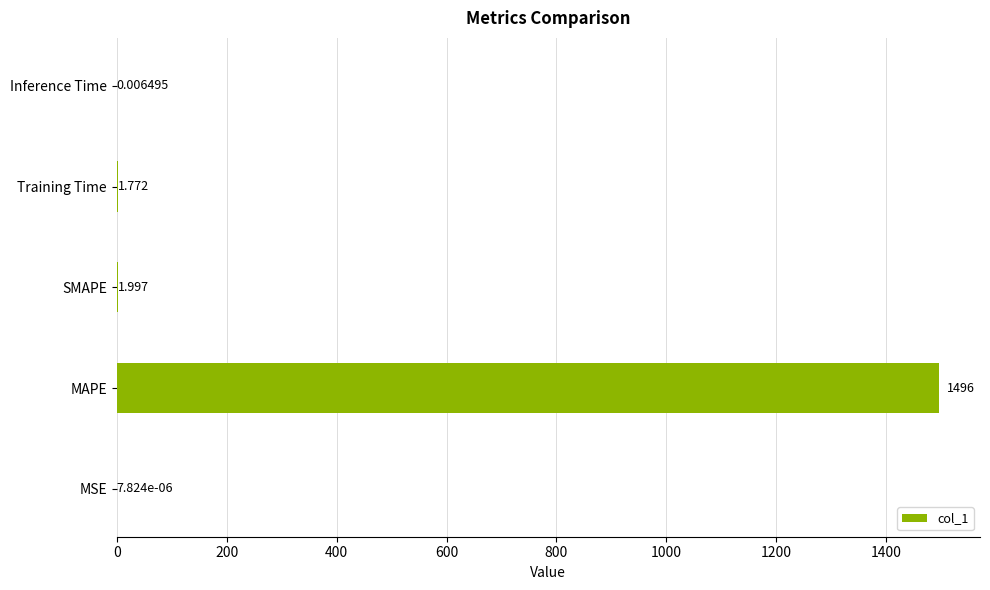

Between MSE and SMAPE, which is larger?

SMAPE